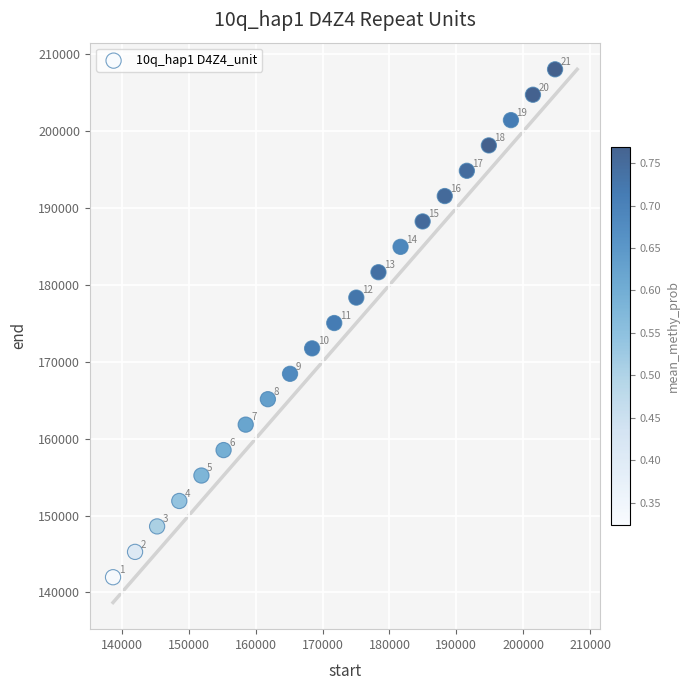

What is the range of X values (max minus min)?

66070